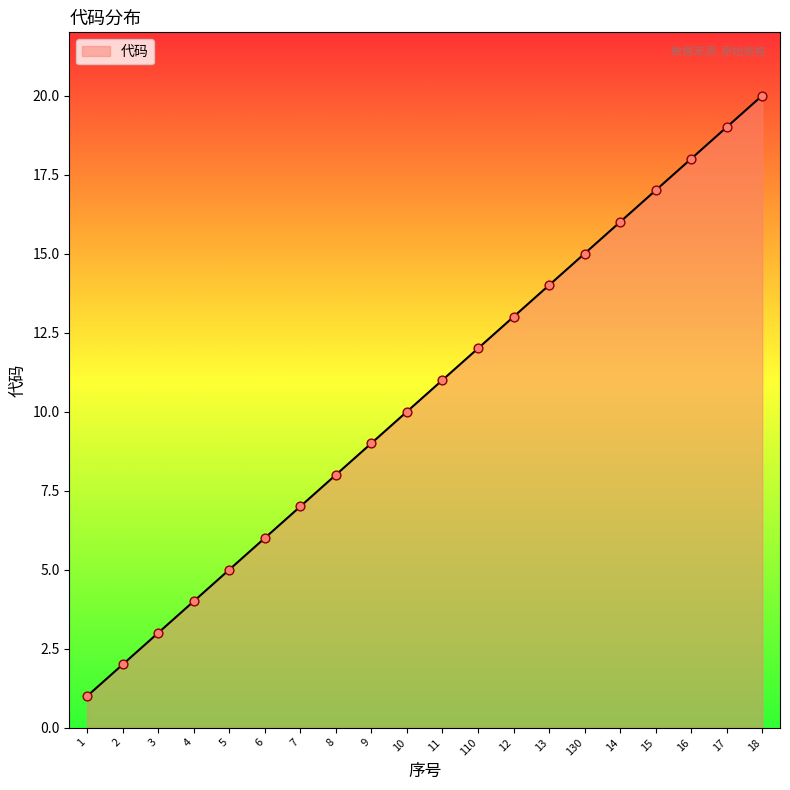

Between 8 and 4, which is larger?

8